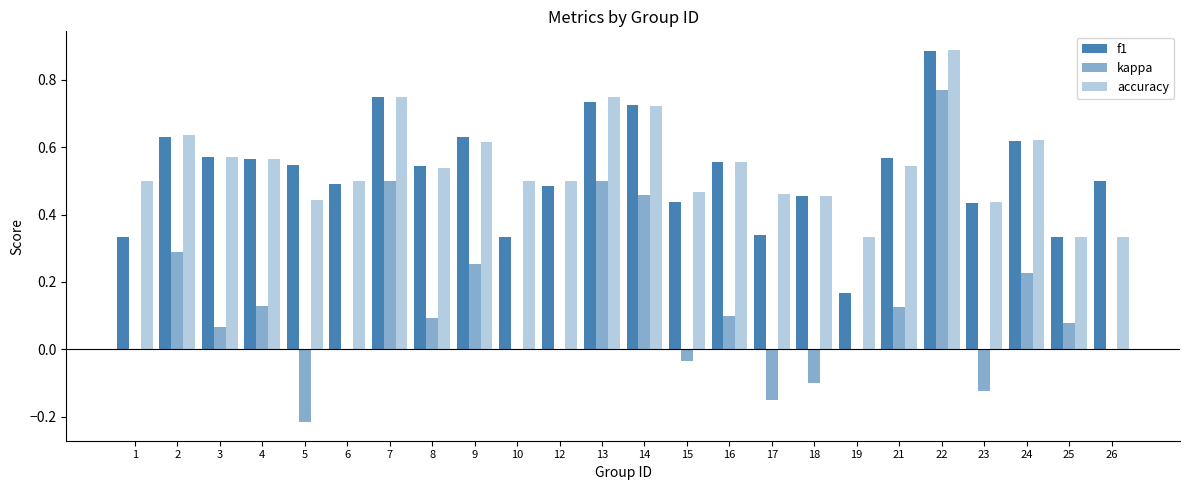

At which label does f1 reach its minimum?

19